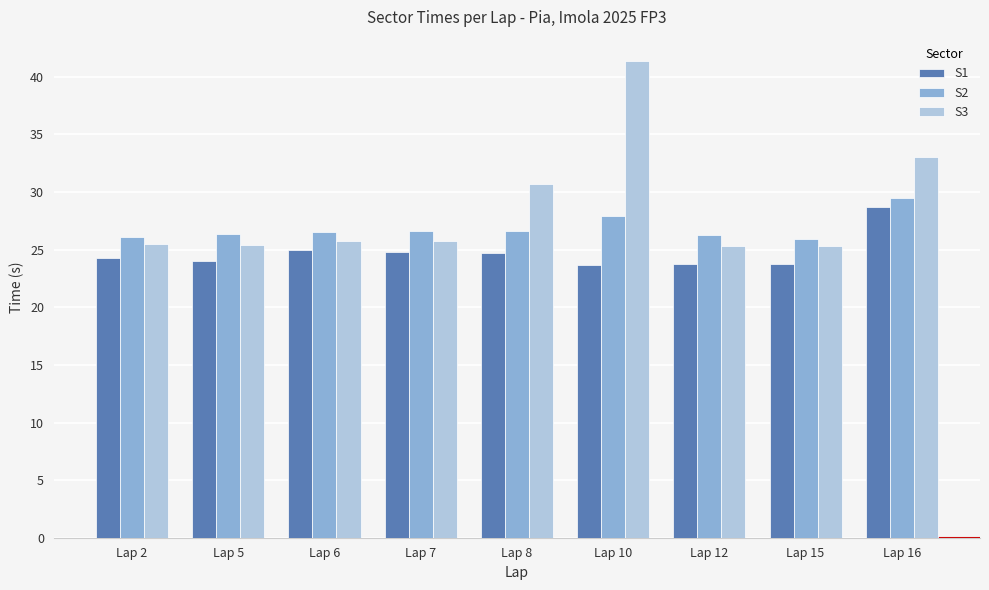

Is the value of S3 at Lap 6 greater than the value of S1 at Lap 16?

No